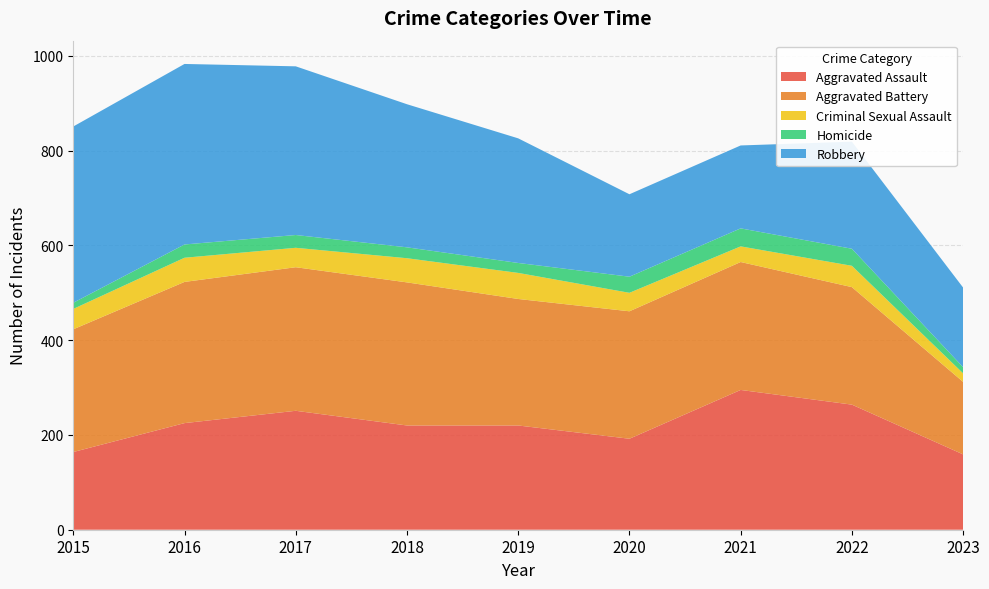

Reading left to right, extract all data points from this chart.

Aggravated Assault: 2015=164	2016=225	2017=251	2018=220	2019=220	2020=192	2021=295	2022=264	2023=159
Aggravated Battery: 2015=259	2016=298	2017=303	2018=302	2019=267	2020=269	2021=270	2022=248	2023=153
Criminal Sexual Assault: 2015=43	2016=51	2017=41	2018=51	2019=55	2020=39	2021=33	2022=45	2023=18
Homicide: 2015=13	2016=28	2017=27	2018=23	2019=21	2020=34	2021=38	2022=36	2023=13
Robbery: 2015=372	2016=381	2017=356	2018=302	2019=263	2020=174	2021=175	2022=226	2023=168